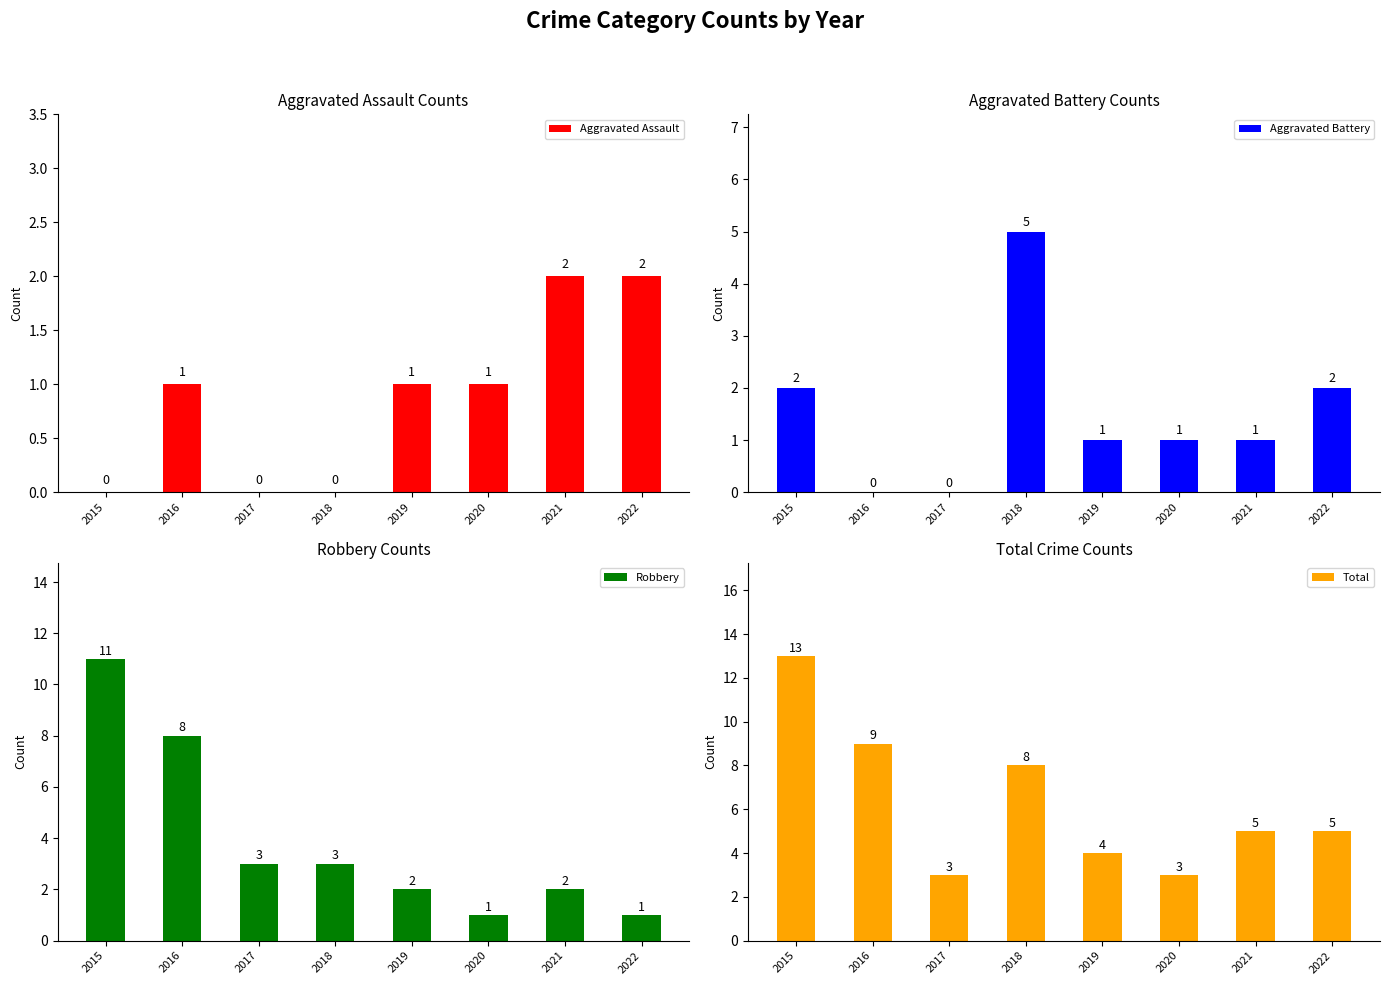

At which label is Total closest to 8?

2018